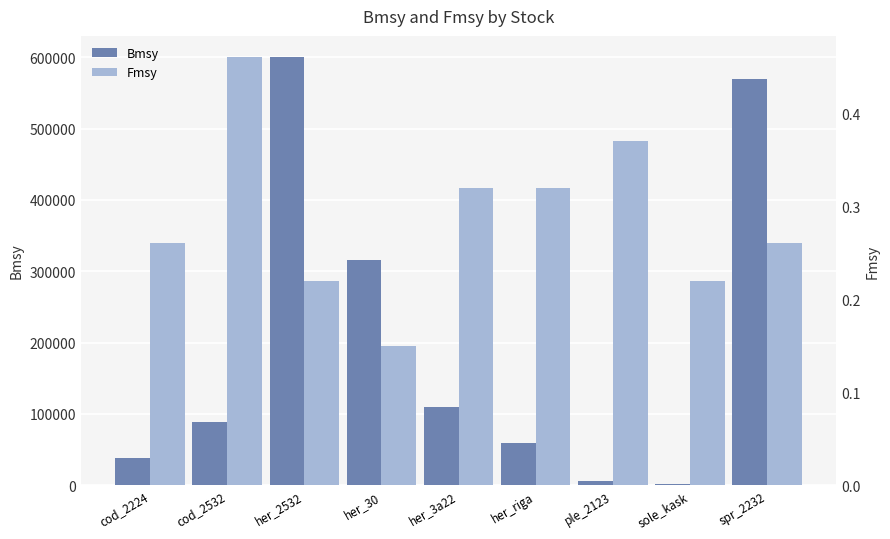

What is the sum of the Bmsy values at her_3a22 and her_30?

426000.0